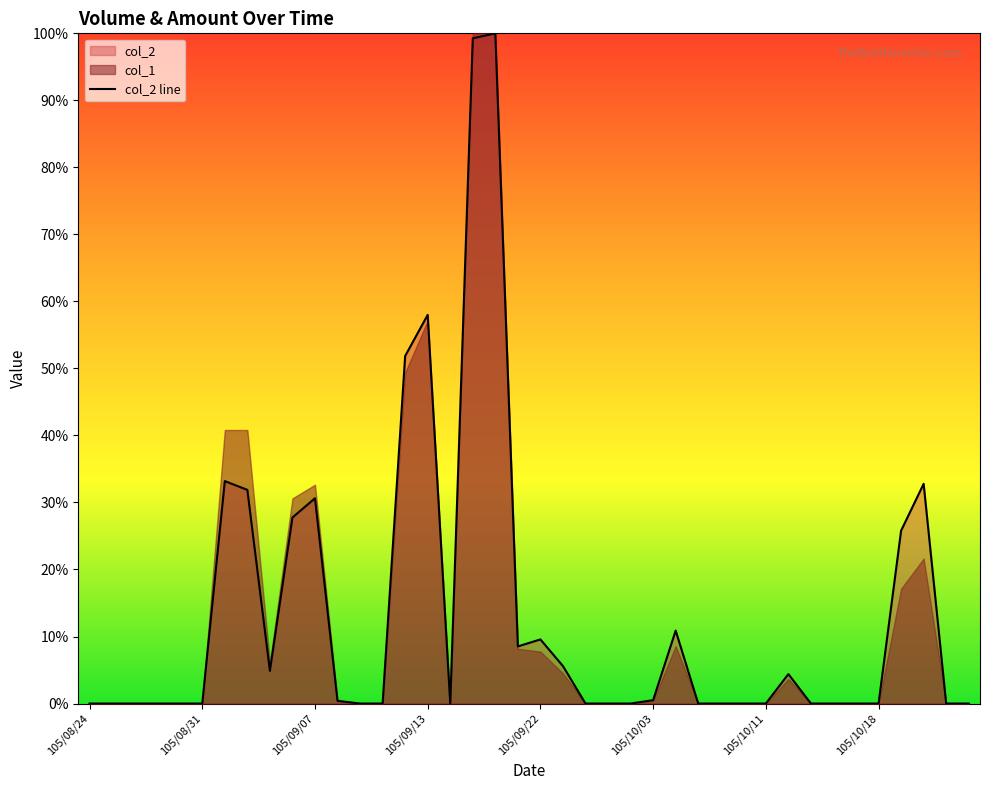

Where is the first local minimum?

8